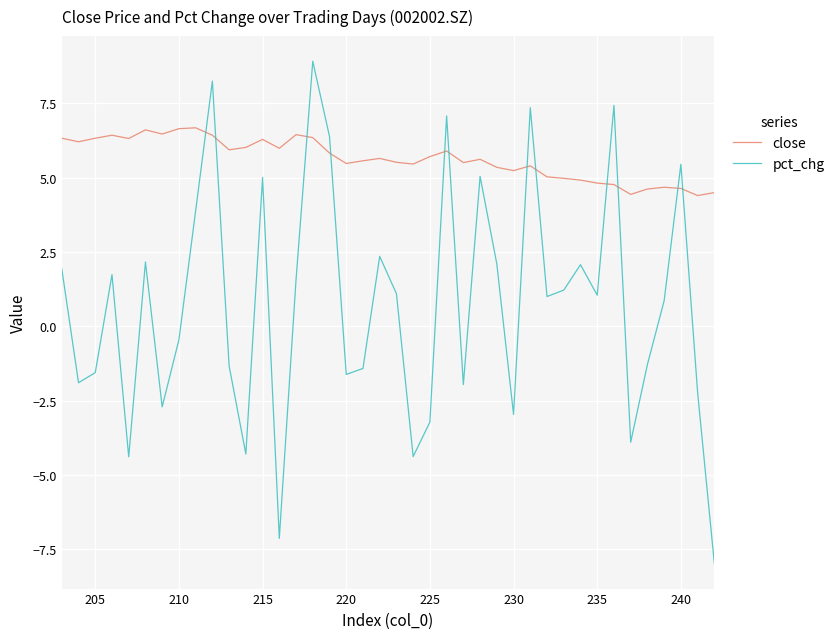

True or false: close has more than 2 points higher than both neighbors.

True